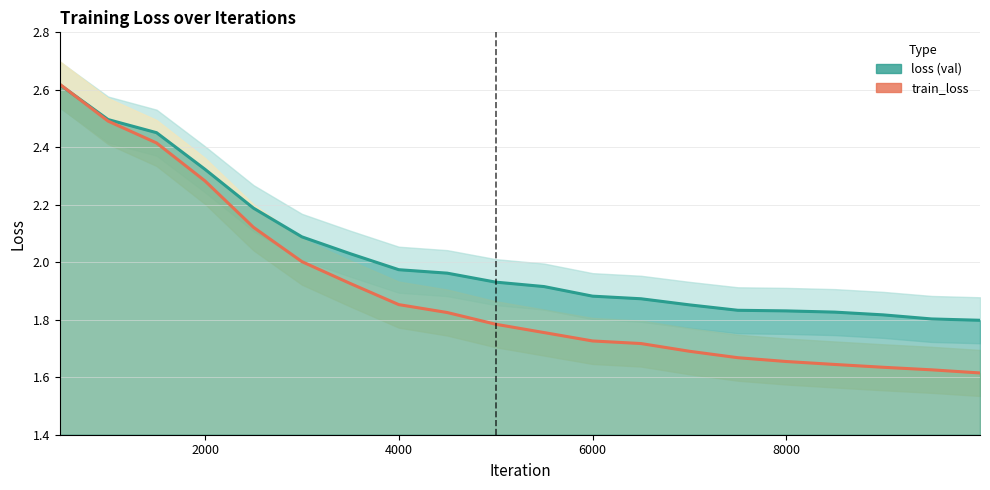

Which category has the lowest value in the loss series?

9999